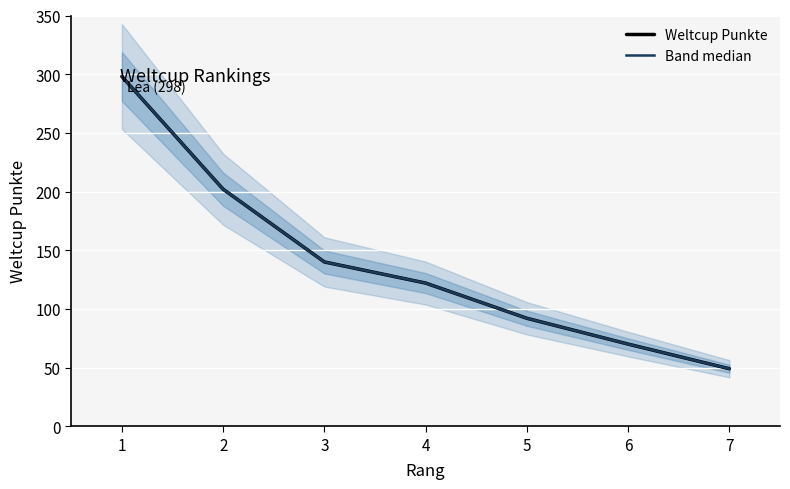

Is it true that Band median equals 49 at 7?

True